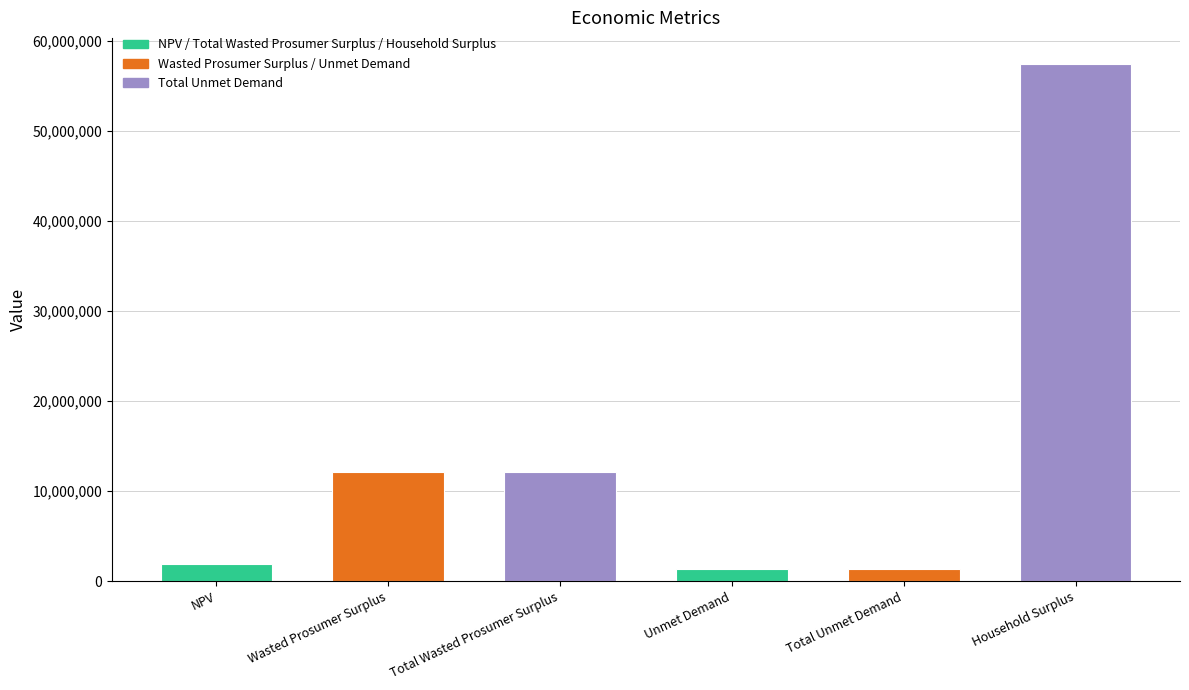

What is the ratio of the value at Household Surplus to the value at NPV?

30.0